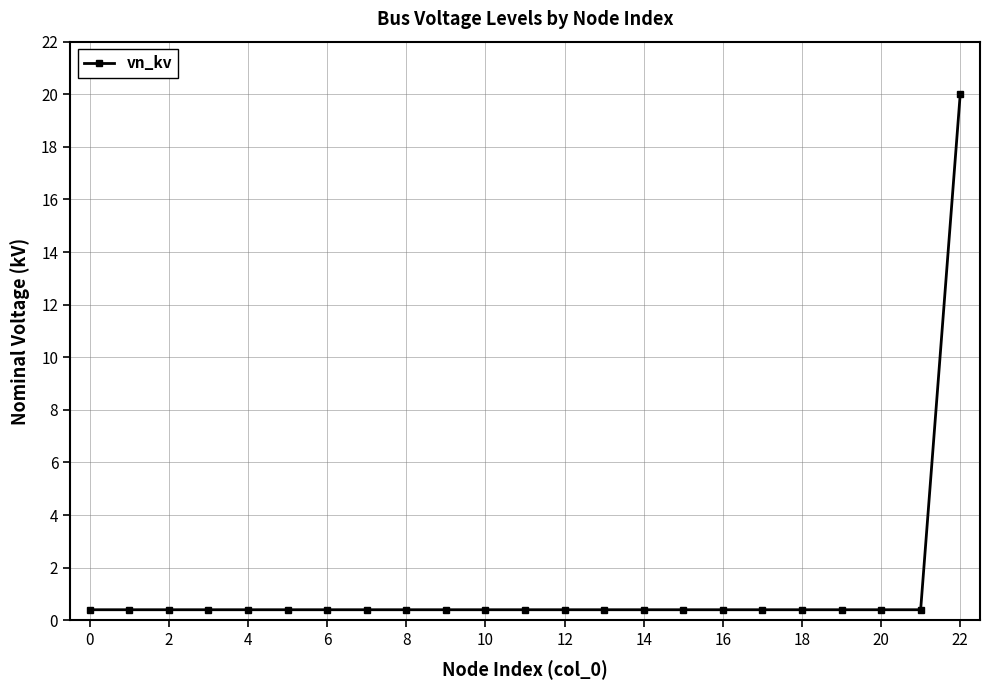

What is the difference between the maximum and minimum values?

19.6